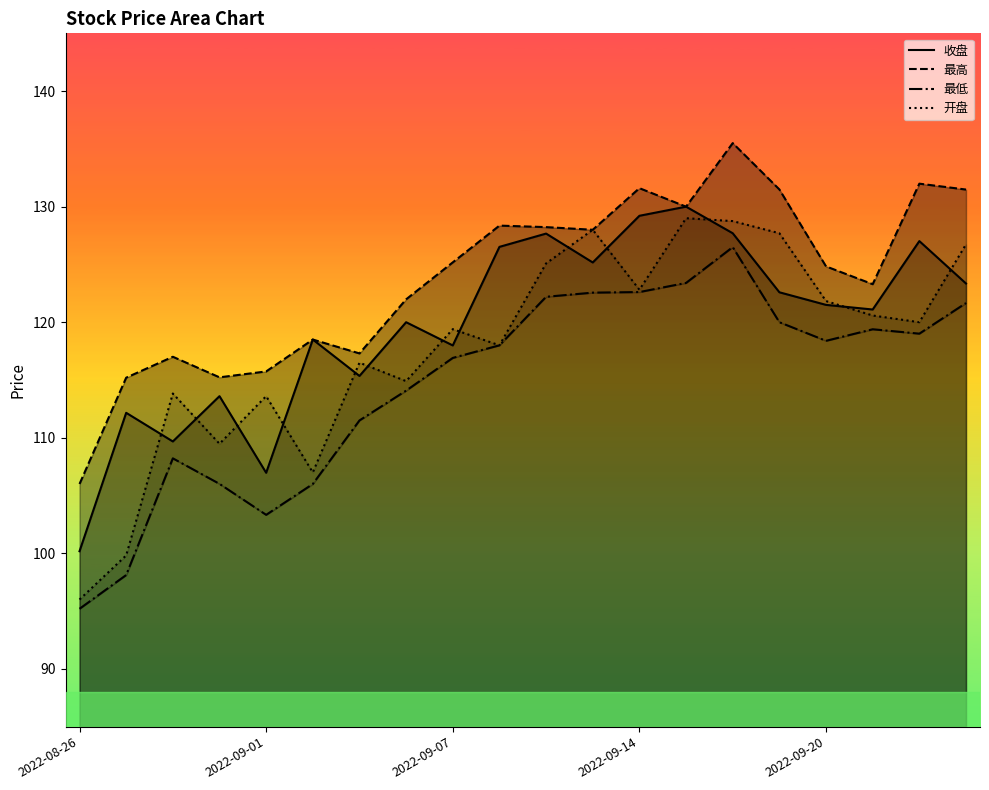

True or false: 开盘 and 最低 intersect in this chart.

False